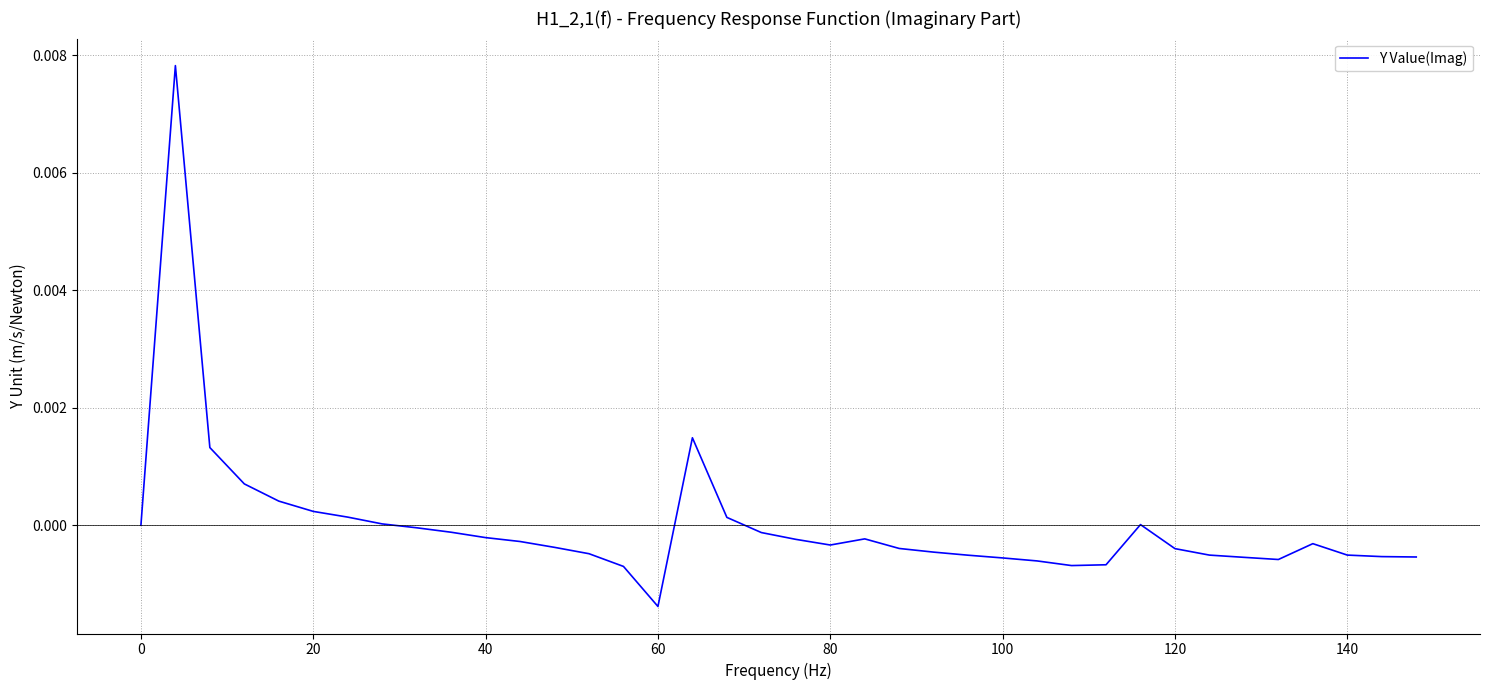

Is this an area chart (filled region under the line)?

No